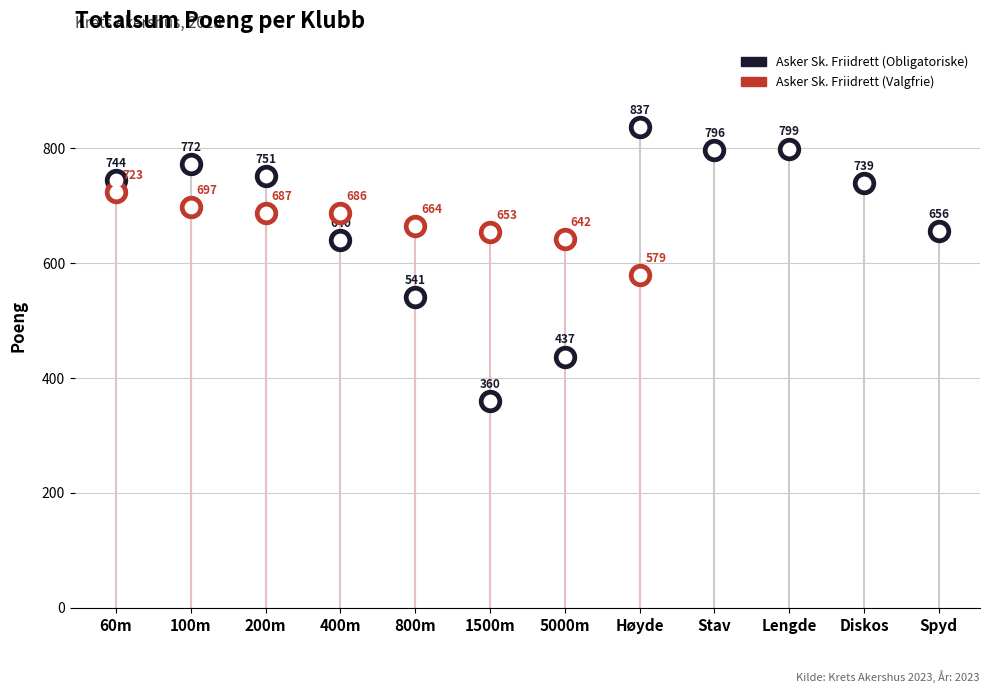

Which series contains the highest Y value?

Obligatoriske